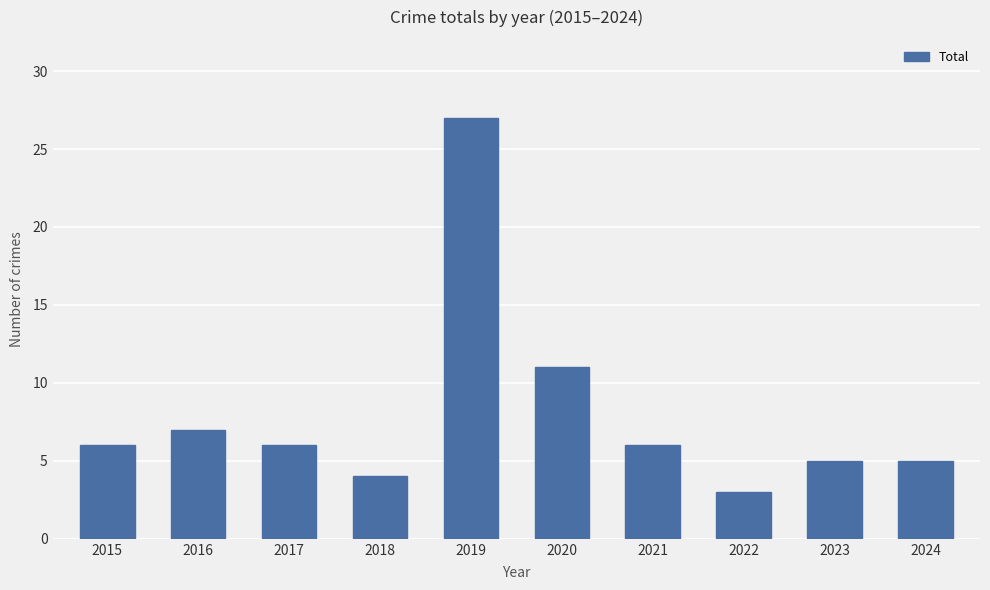

The chart shows a value of 2 at 2024. True or false?

False